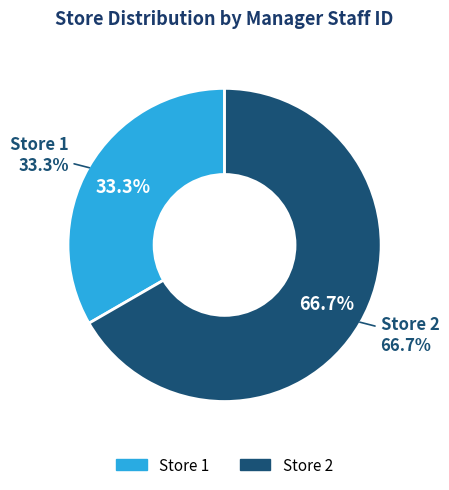

Which category has the biggest portion of the pie?

2